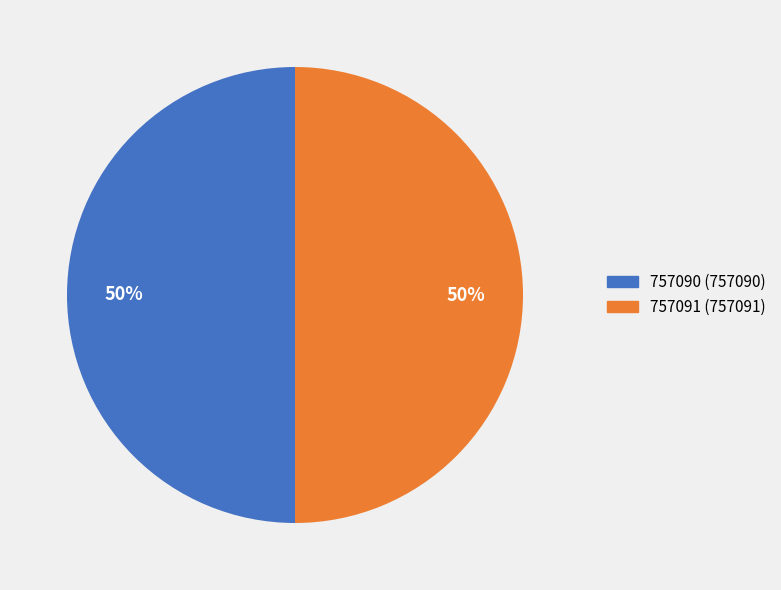

The 757090 slice represents 37% of the pie. True or false?

False